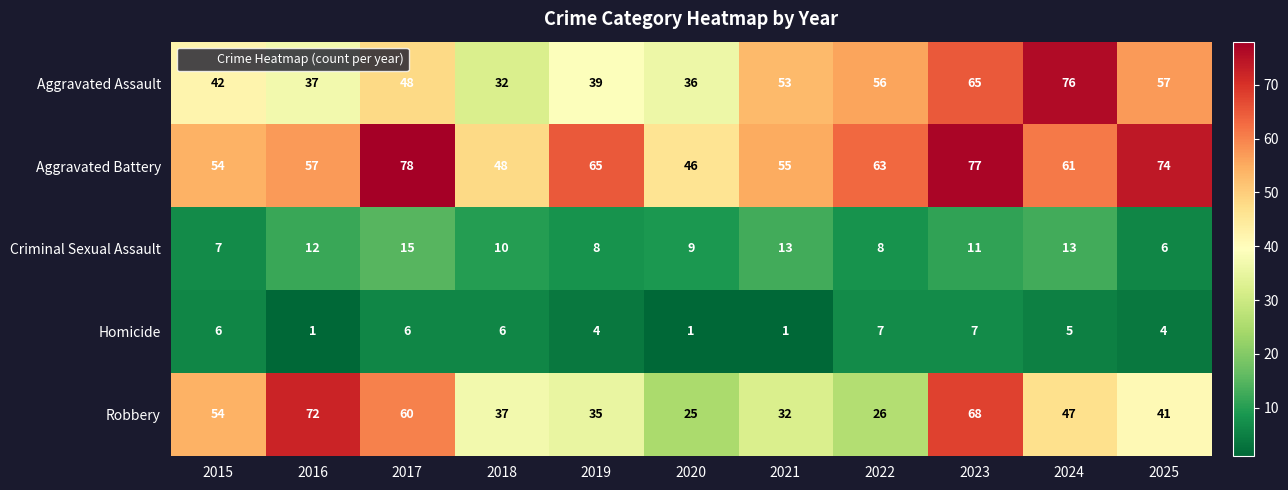

List the labels in order of Robbery value, largest first.

2016, 2023, 2017, 2015, 2024, 2025, 2018, 2019, 2021, 2022, 2020